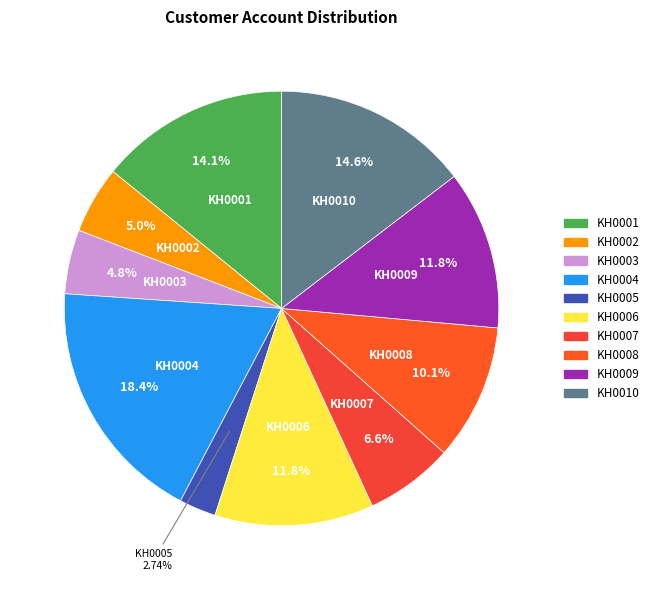

Approximately how many times larger is the value at KH0007 compared to KH0004?

0.4